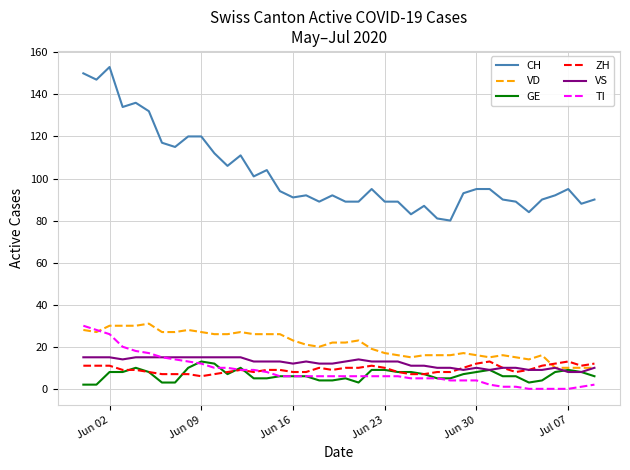

Which series has the largest total across all categories?

CH